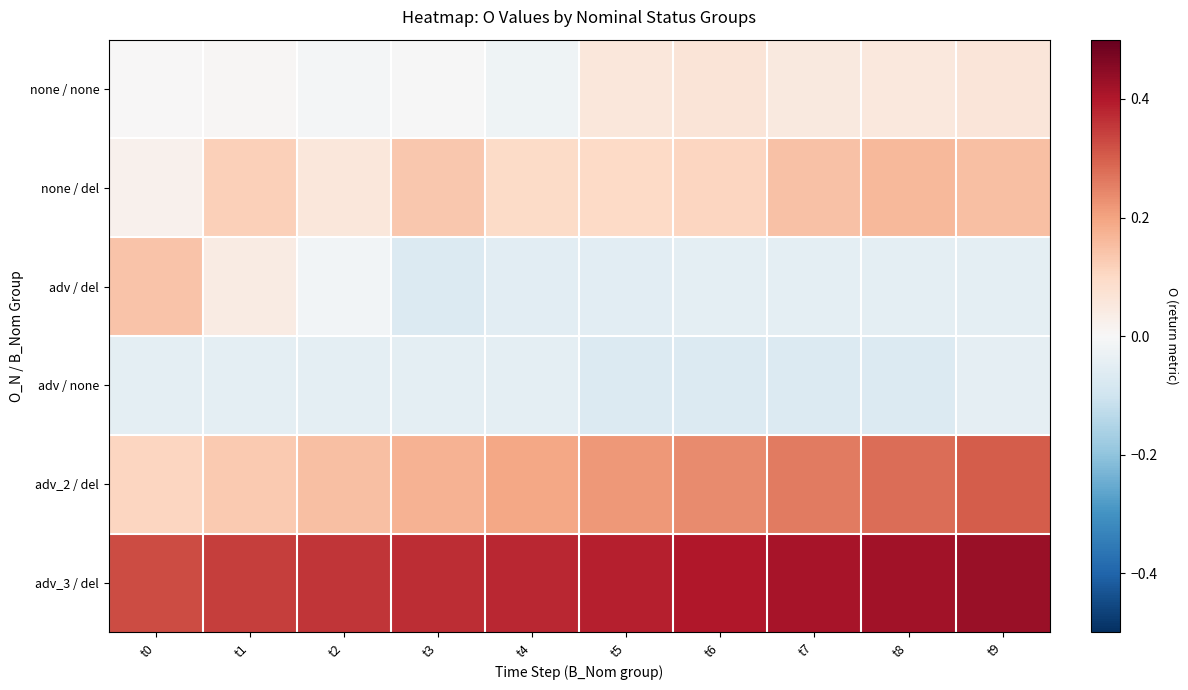

Which label corresponds to the largest value in the chart?

t9